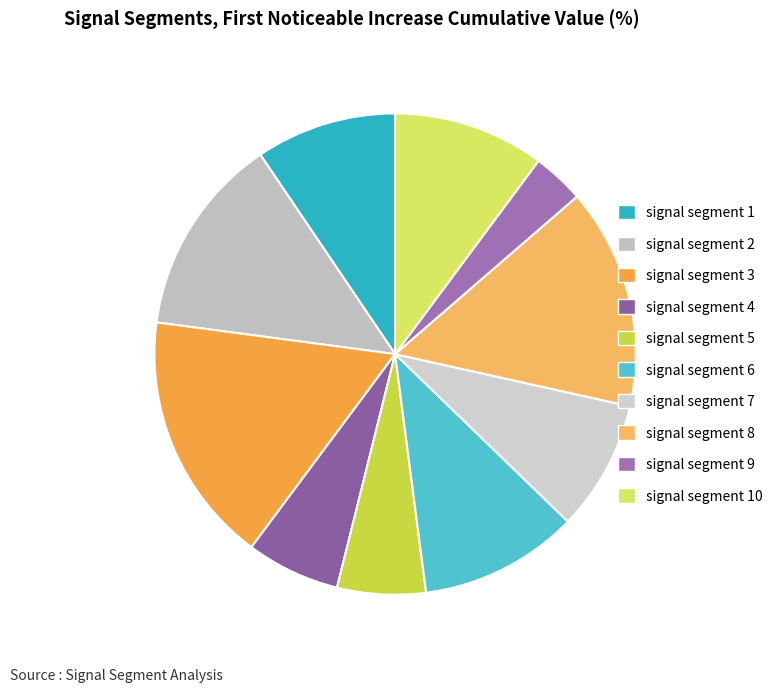

Does signal segment 9 account for over 50% of the chart?

No